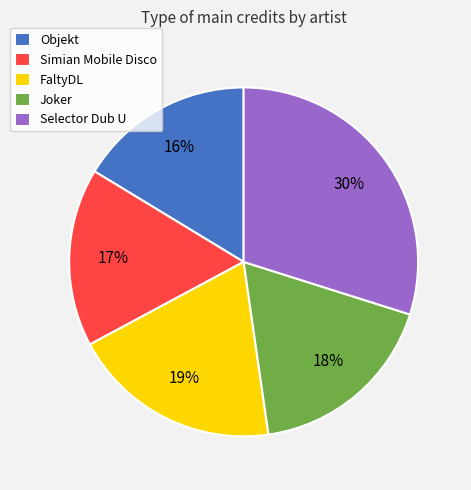

To the nearest percent, what is the combined percentage of FaltyDL and Selector Dub U?

49%